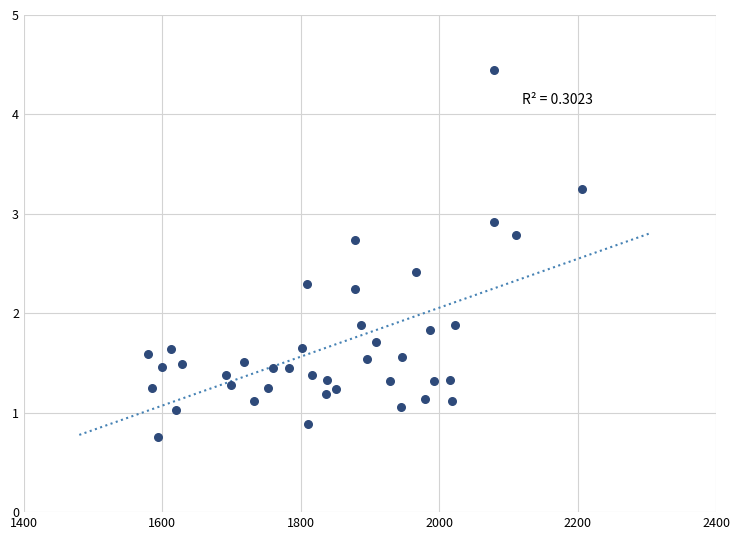

What is the range of X values (max minus min)?

626.1